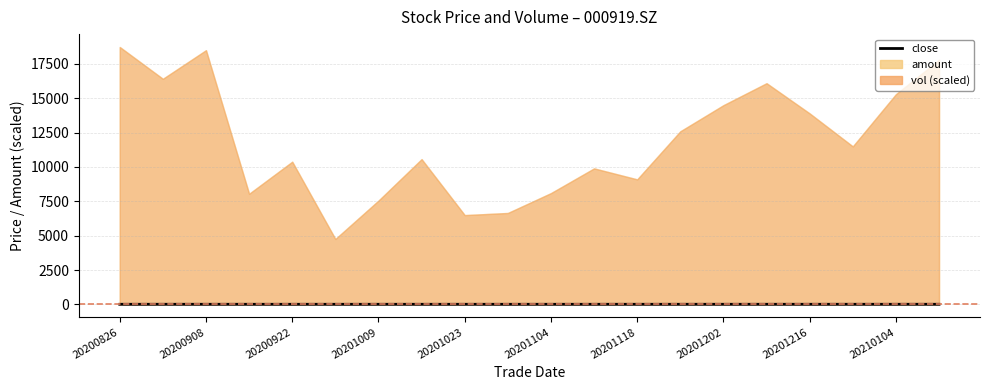

Approximately how many times larger is the value at 14 compared to 13?

1.0